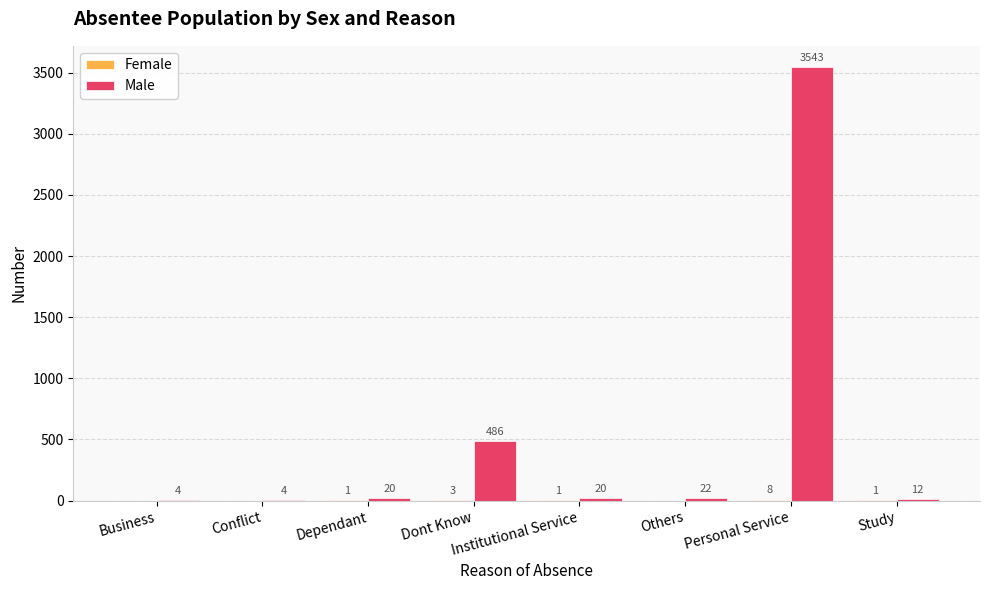

At which category is the sum across all series the highest?

Personal Service